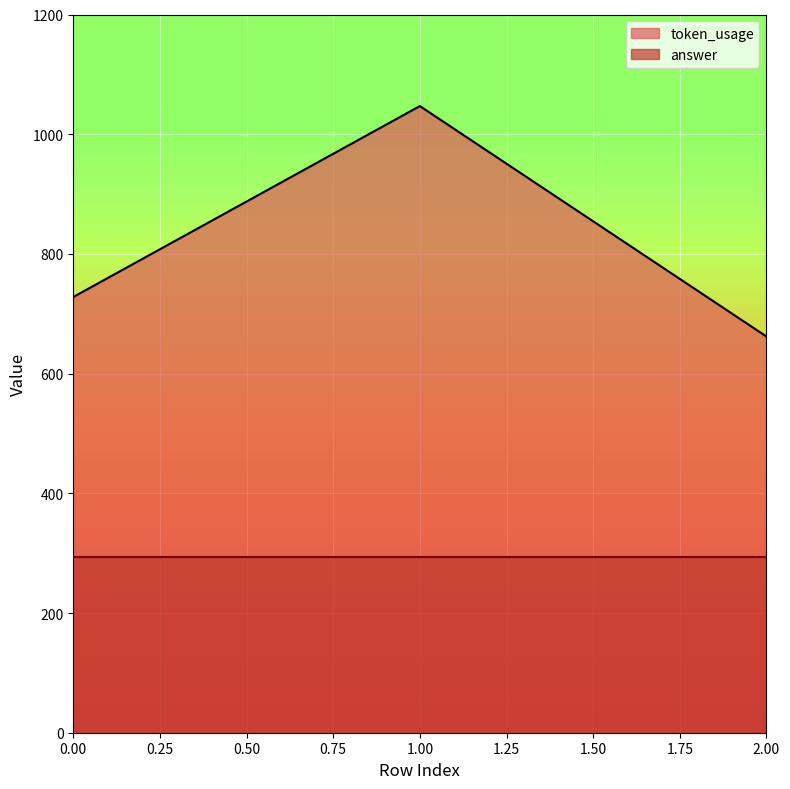

Between 0 and 1, which is larger?

1